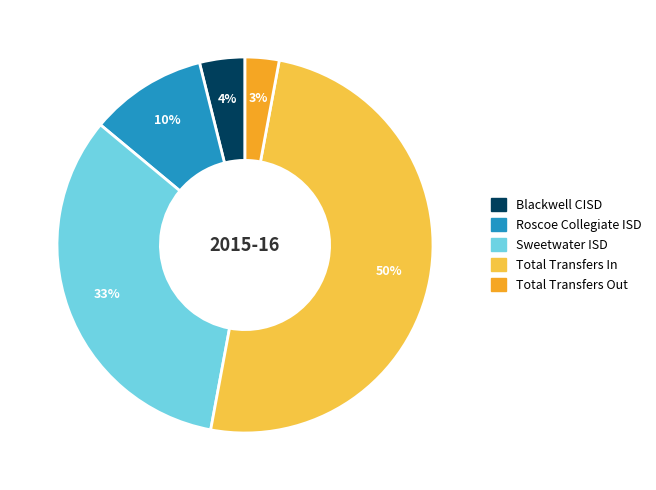

The Roscoe Collegiate ISD slice represents 10% of the pie. True or false?

True